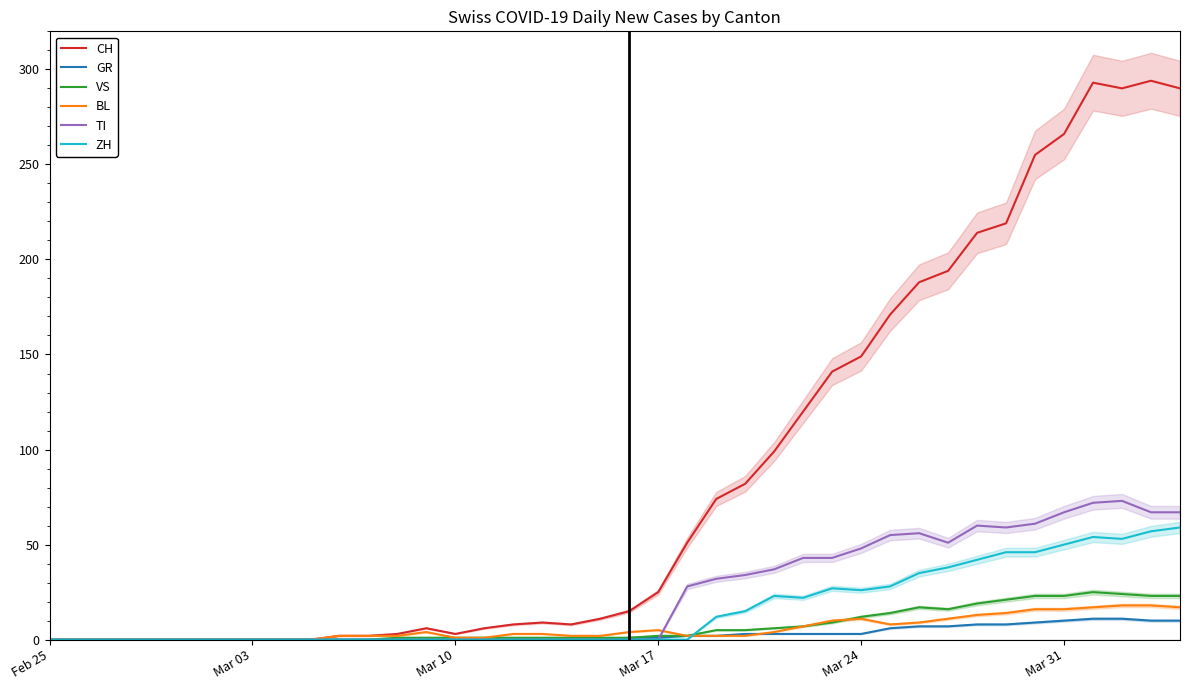

Is it true that ZH equals 26 at Mar 24?

True